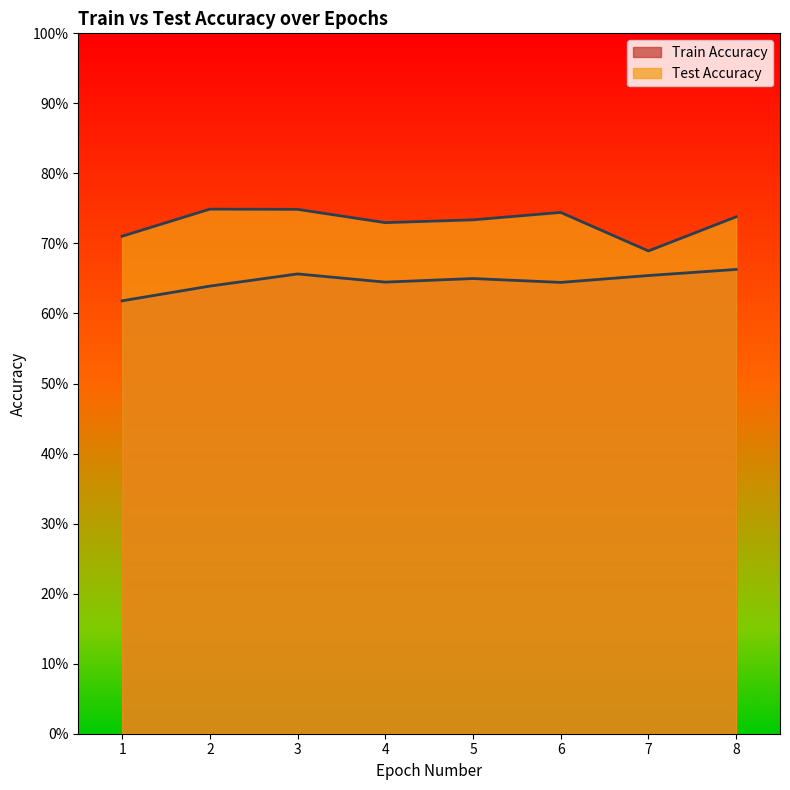

Which series has the largest range (max minus min)?

Test Accuracy